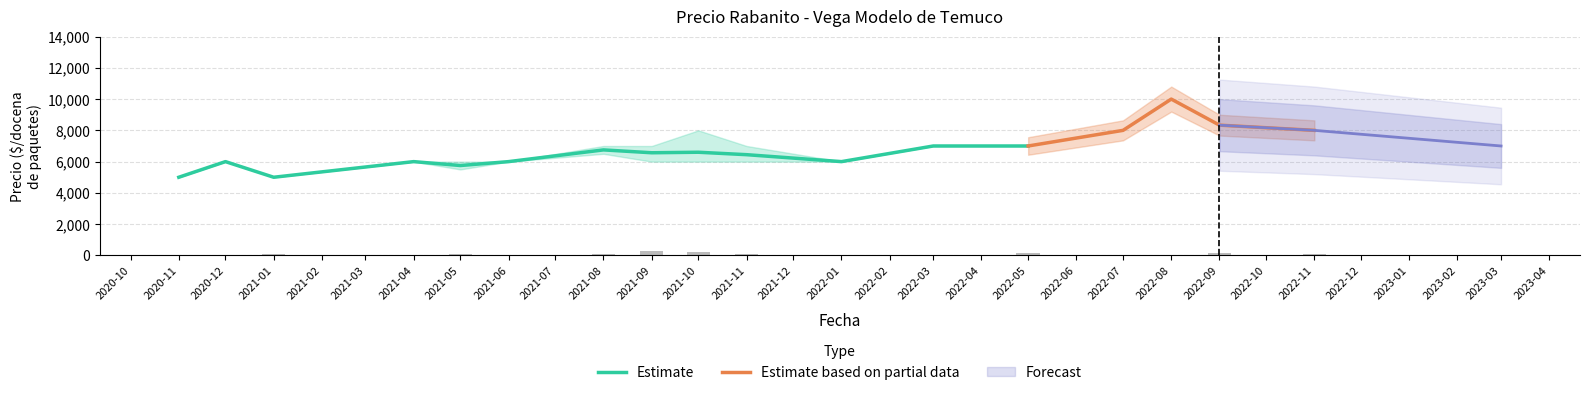

The value of Estimate at 2022-05 is 11599. True or false?

False